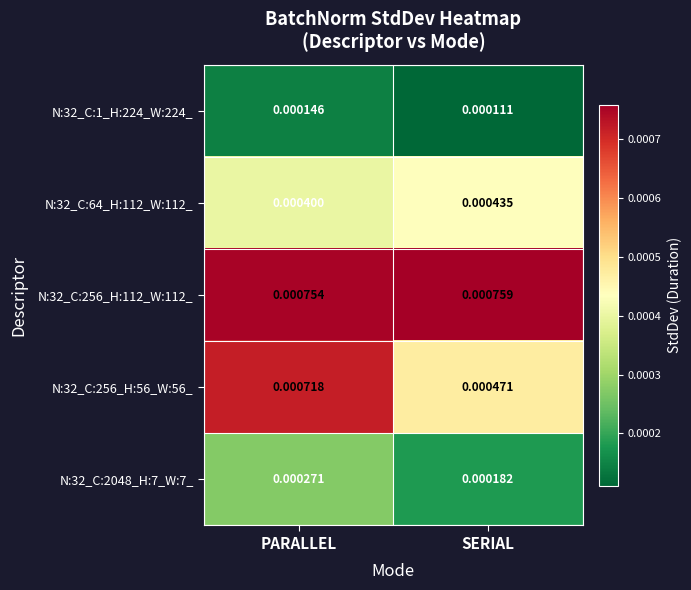

List the labels in order of N:32_C:256_H:112_W:112_ value, smallest first.

PARALLEL, SERIAL